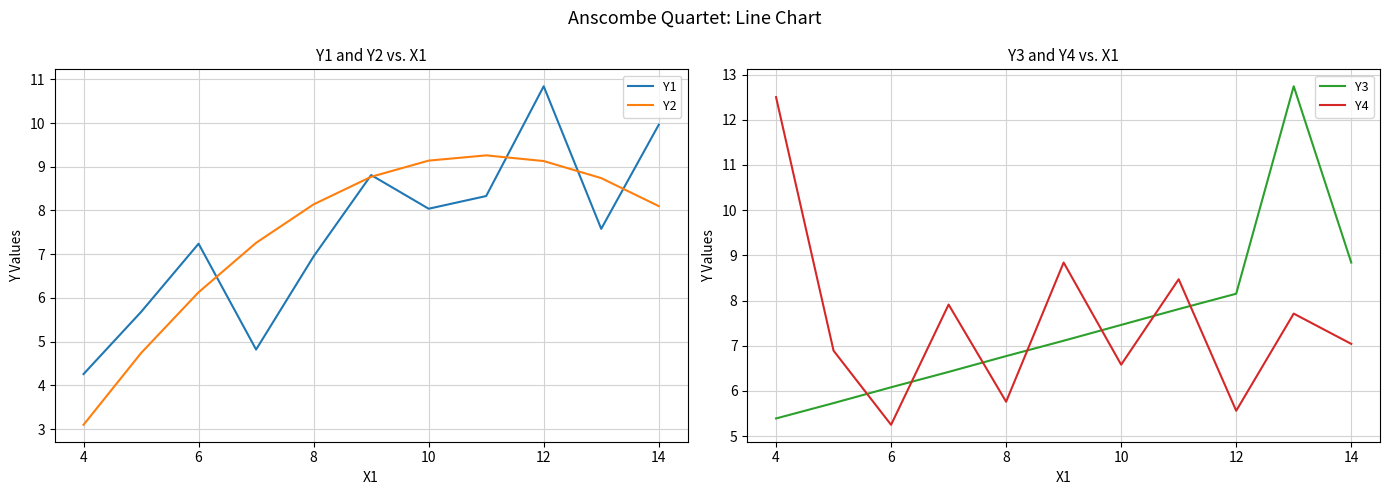

How many categories are shown in the chart?

11